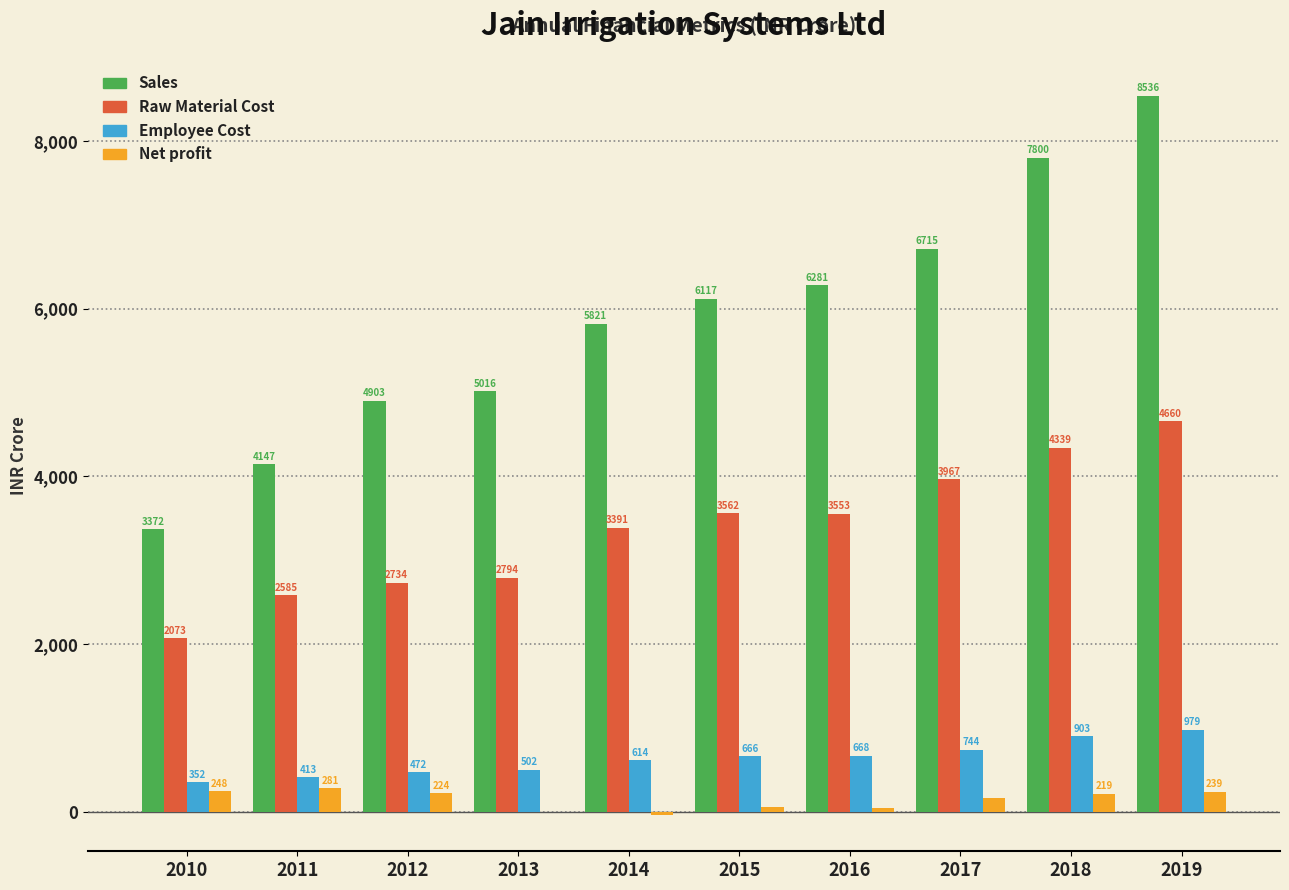

The Raw Material Cost series shows 3553.0 at 2016. True or false?

True